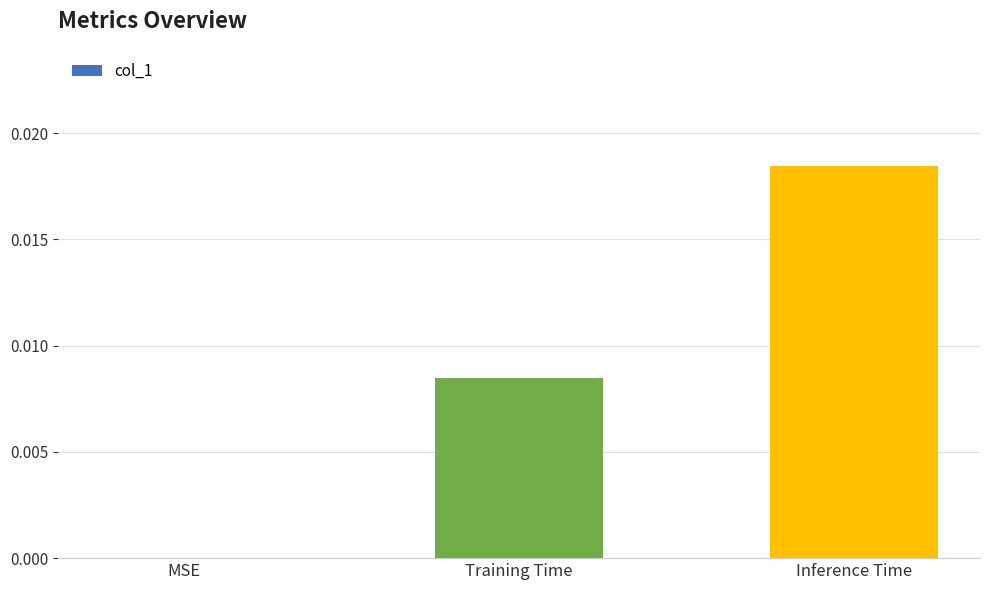

Between Training Time and Inference Time, which is larger?

Inference Time